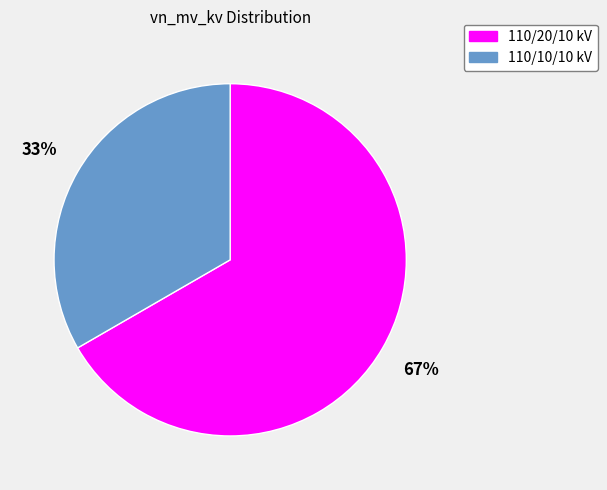

To the nearest percent, what is the average slice percentage?

50%